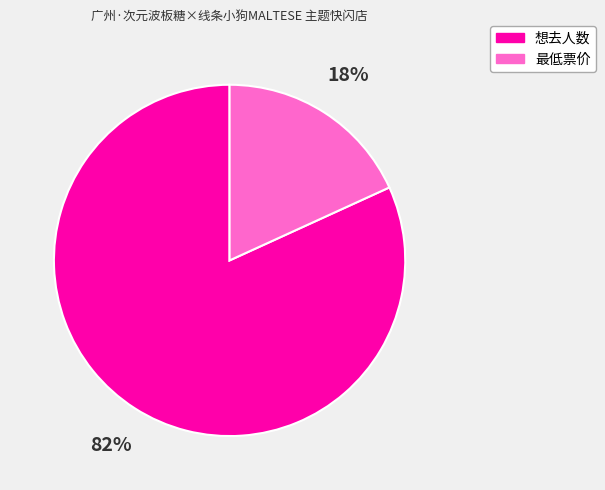

How many segments does this pie chart have?

2